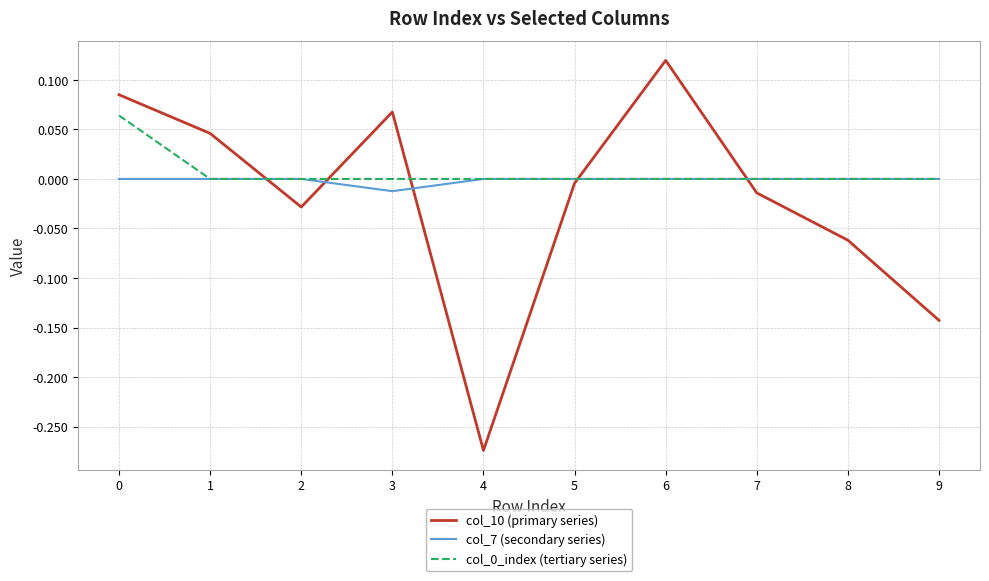

The value of col_10 (primary series) at 4 is -0.5. True or false?

False